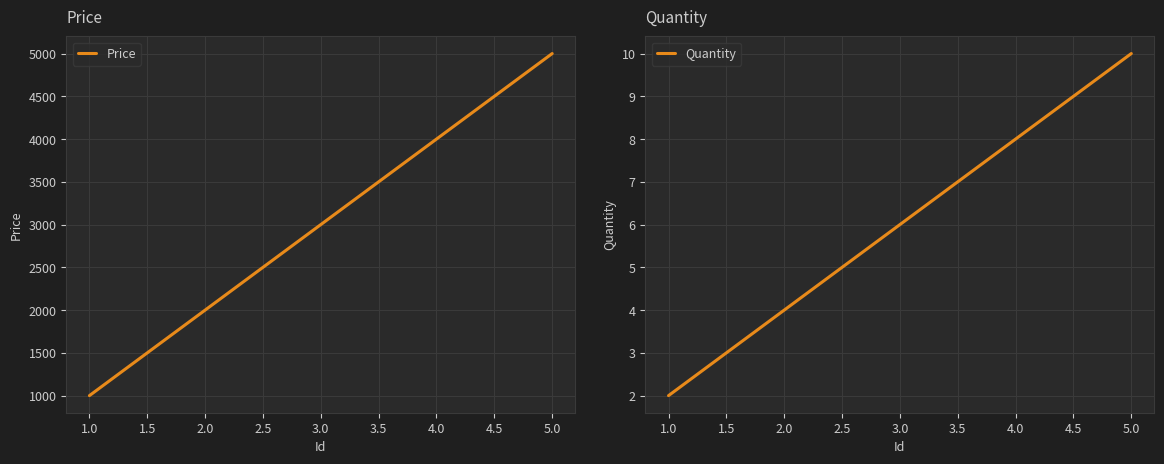

How many data points does each series have?

5